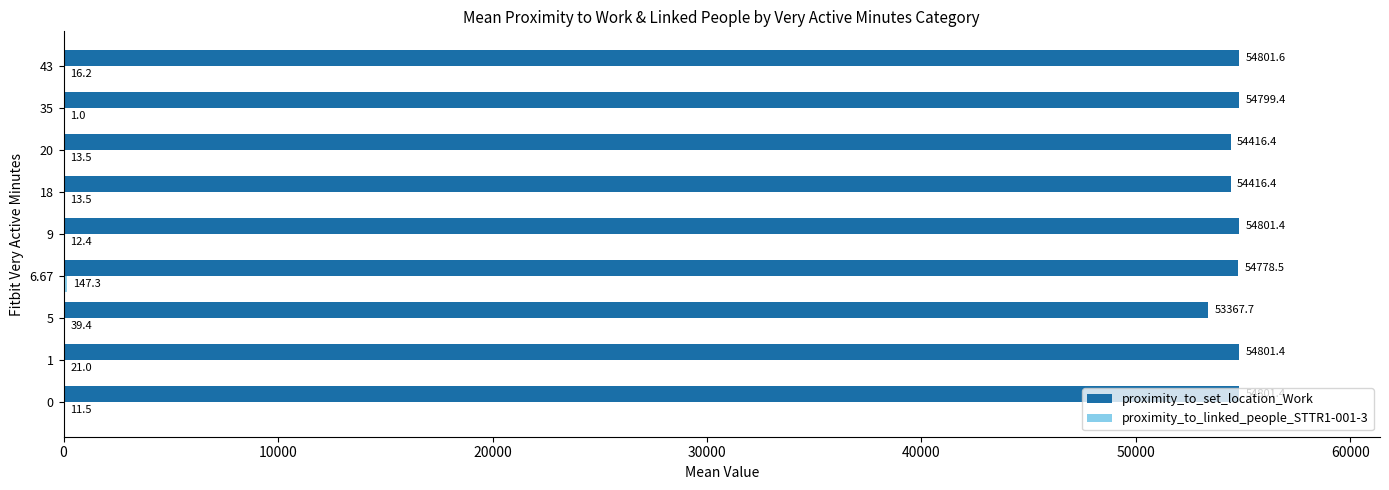

At which label does proximity_to_set_location_Work reach its peak?

43